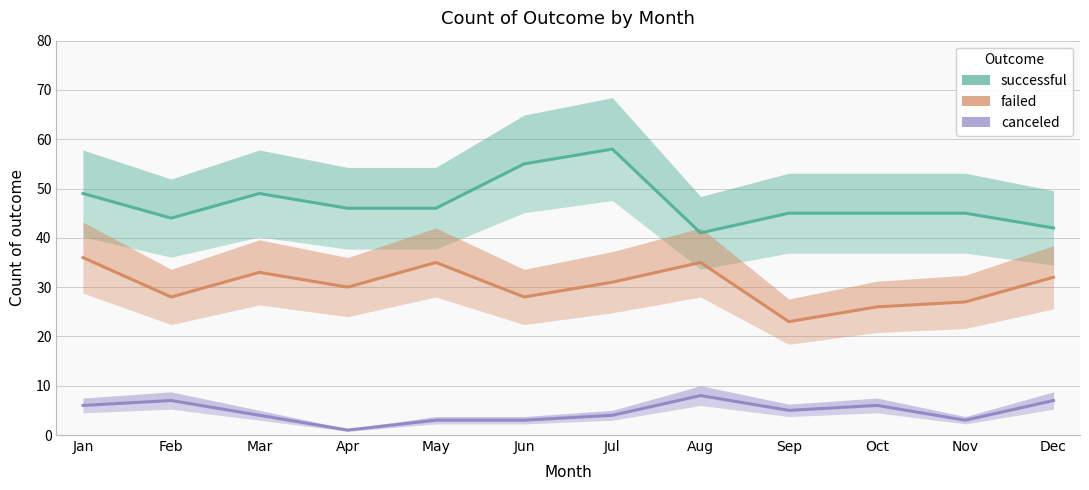

What is the sum of all failed values?

364